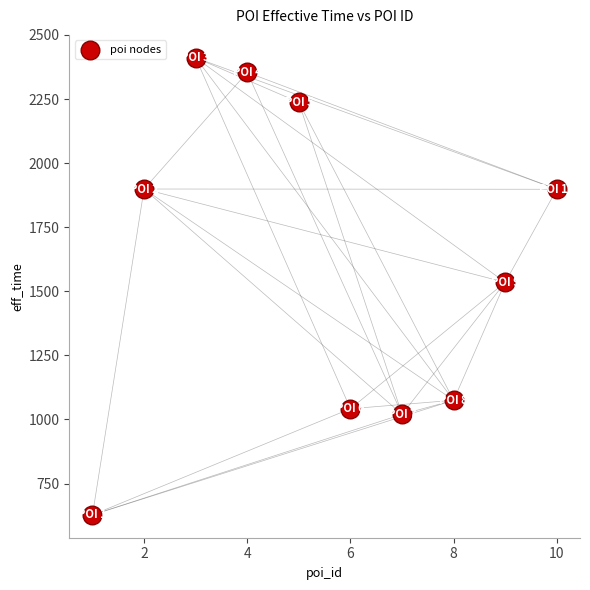

What is the range of X values (max minus min)?

9